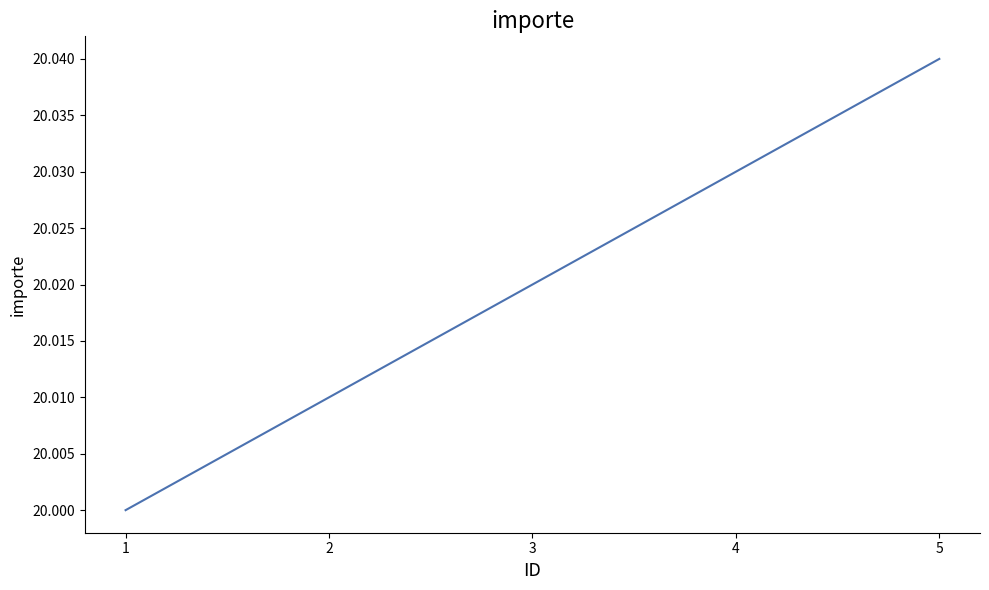

The chart shows a value of 13.6 at 4. True or false?

False